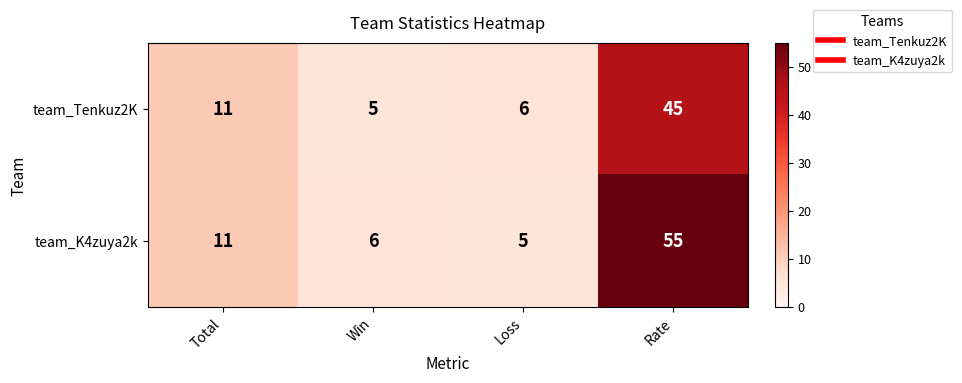

Which series changed the most between Total and Rate?

team_K4zuya2k